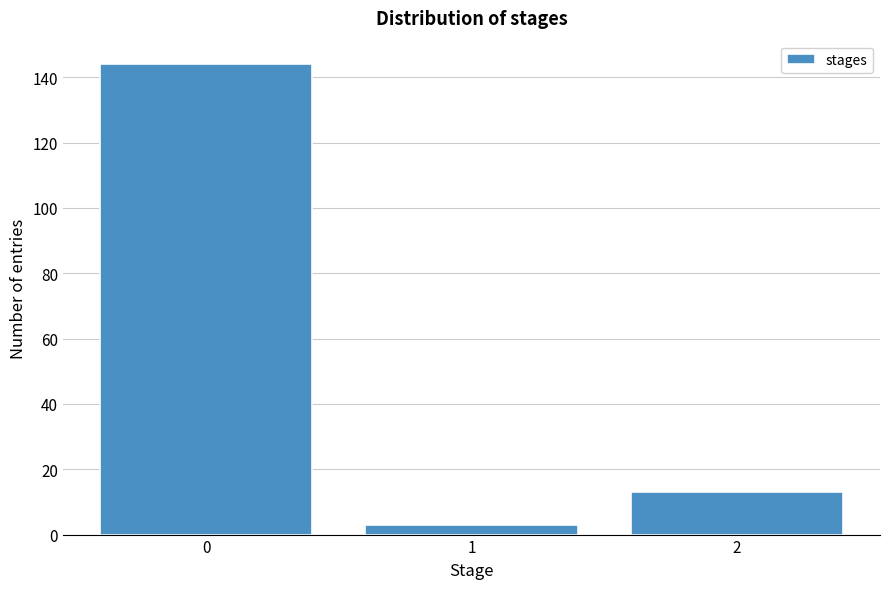

Over which range of the x-axis is the bar tallest?

-0.5 to 0.5